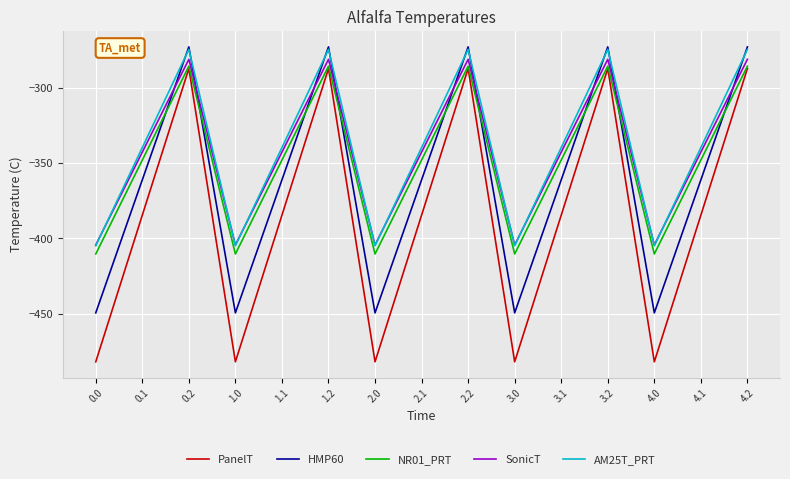

What position from the right is 0.0?

15